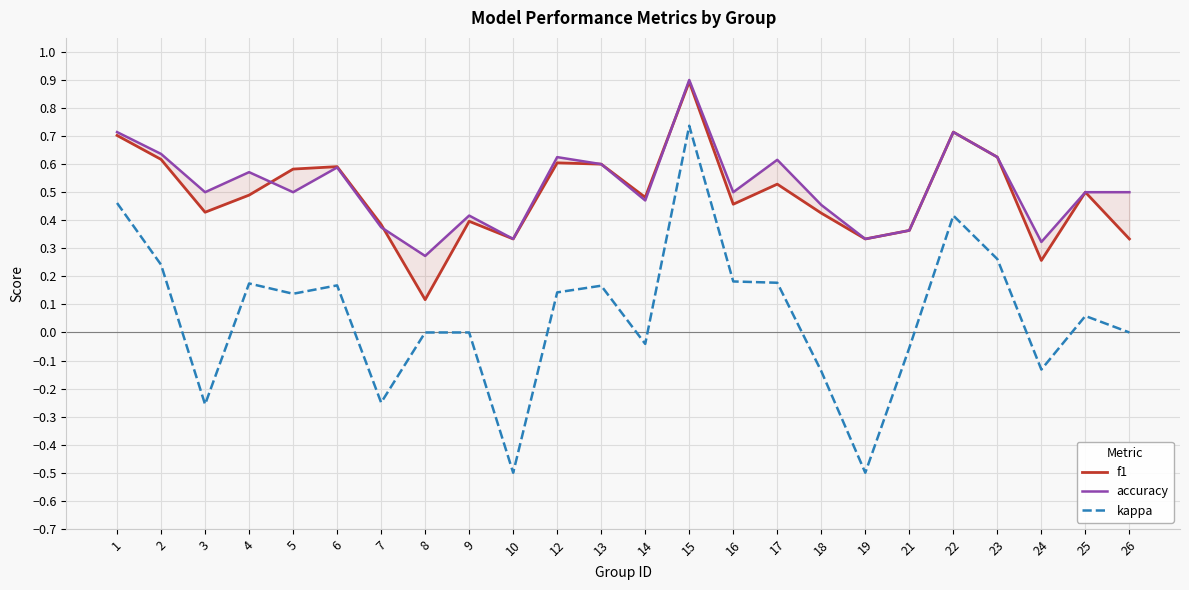

Rank the series at 25 from highest to lowest value.

f1, accuracy, kappa